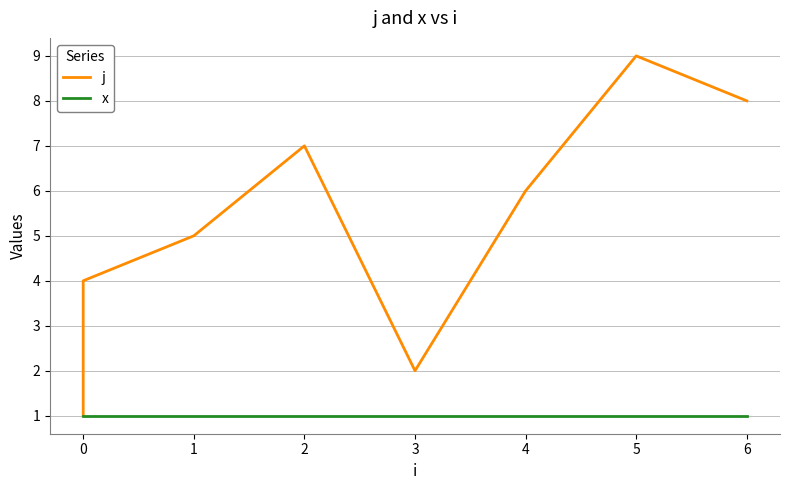

What is the difference between the maximum and second lowest values in the j series?

7